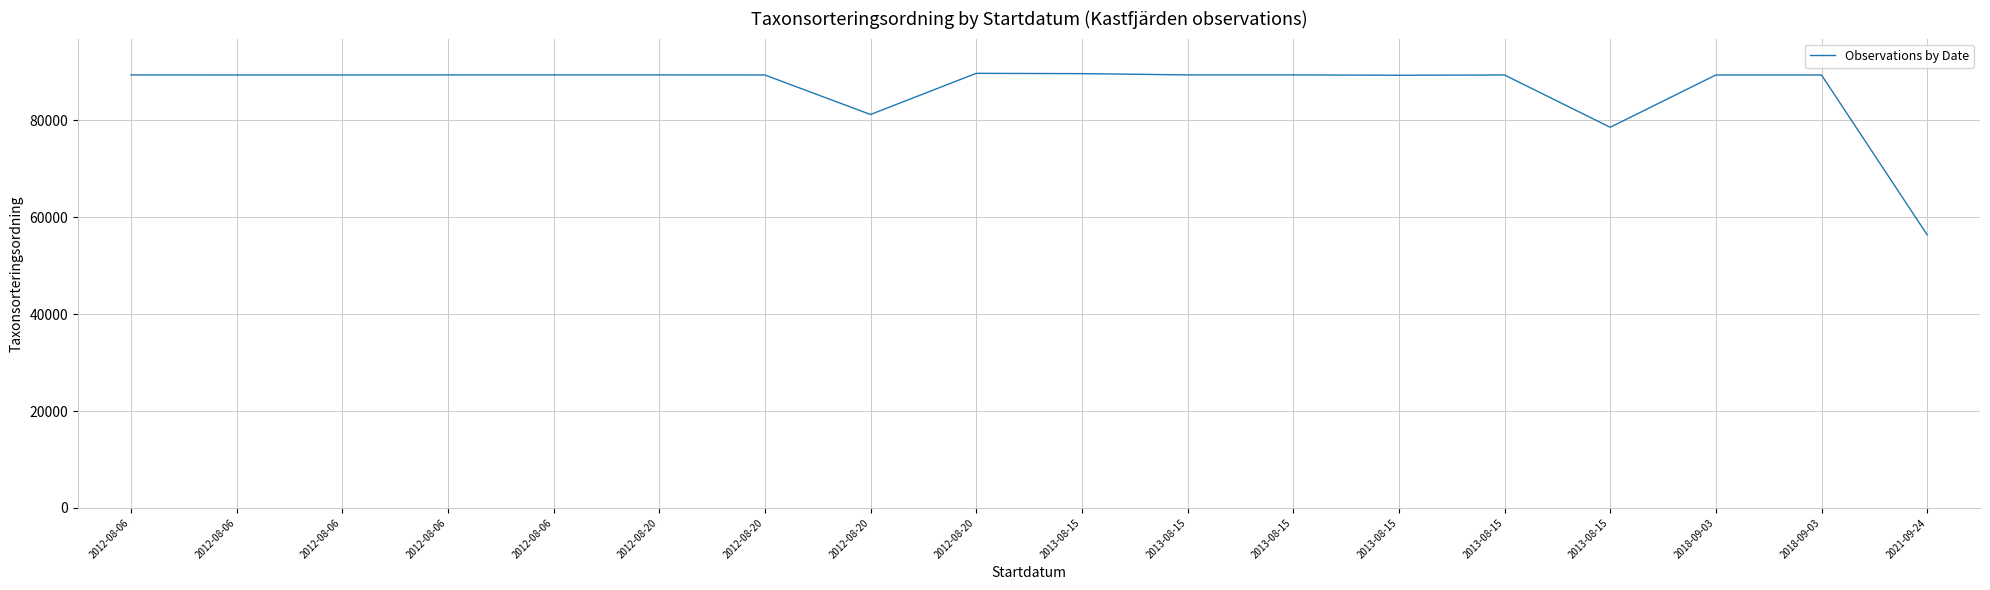

Which has a higher value, 2018-09-03 or 2012-08-20?

2012-08-20